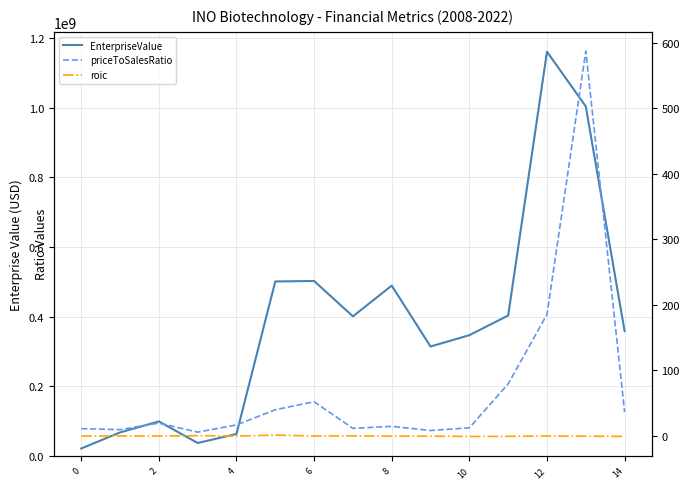

Where is priceToSalesRatio nearest to the value 296?

12